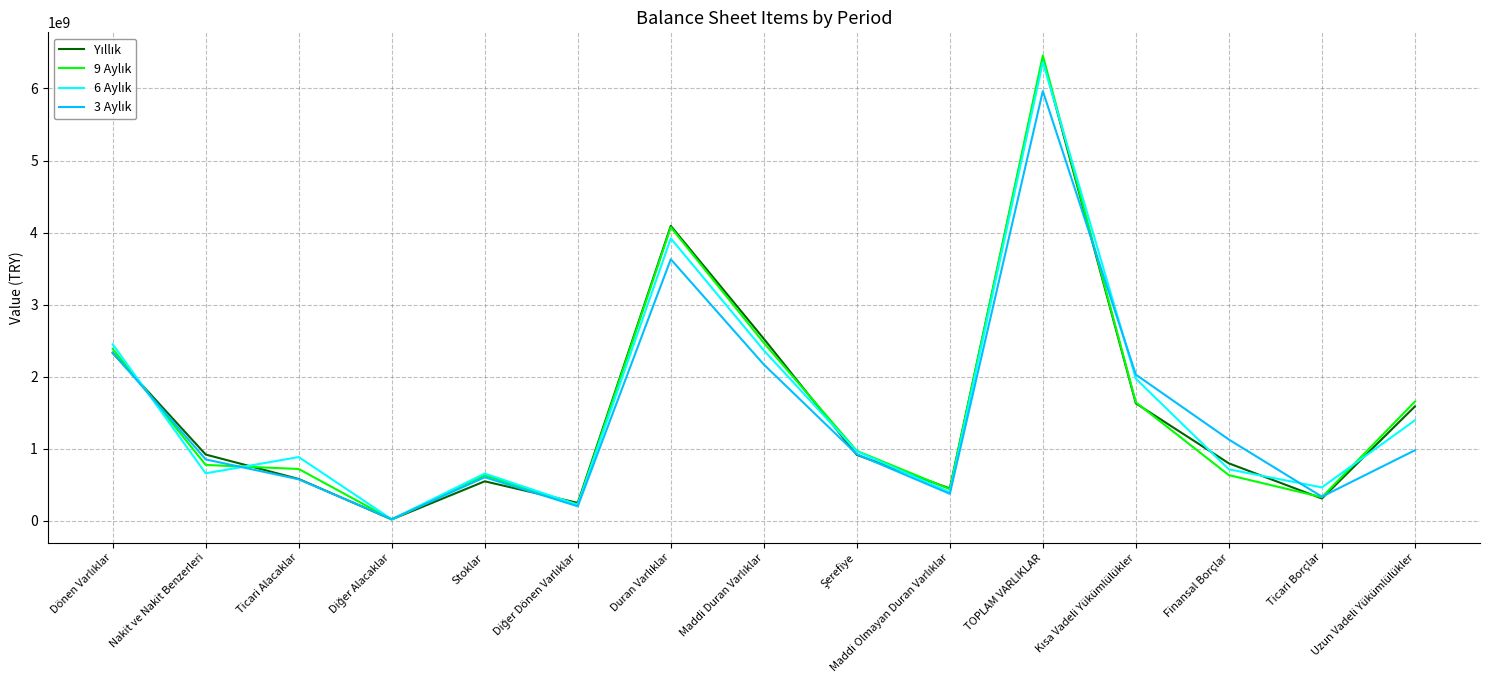

How many distinct data groups are displayed?

4